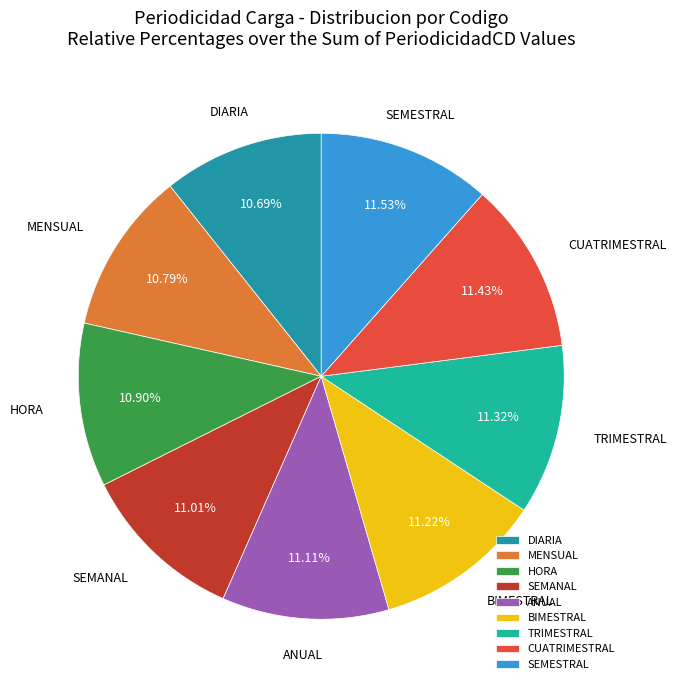

How many segments does this pie chart have?

9